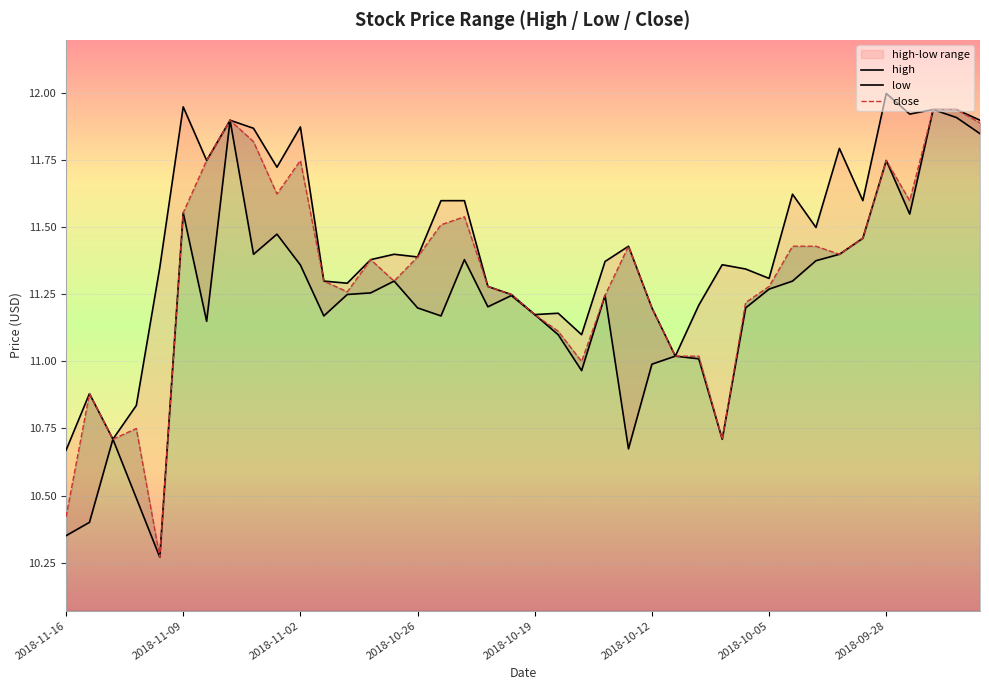

Which series has the largest total across all categories?

high